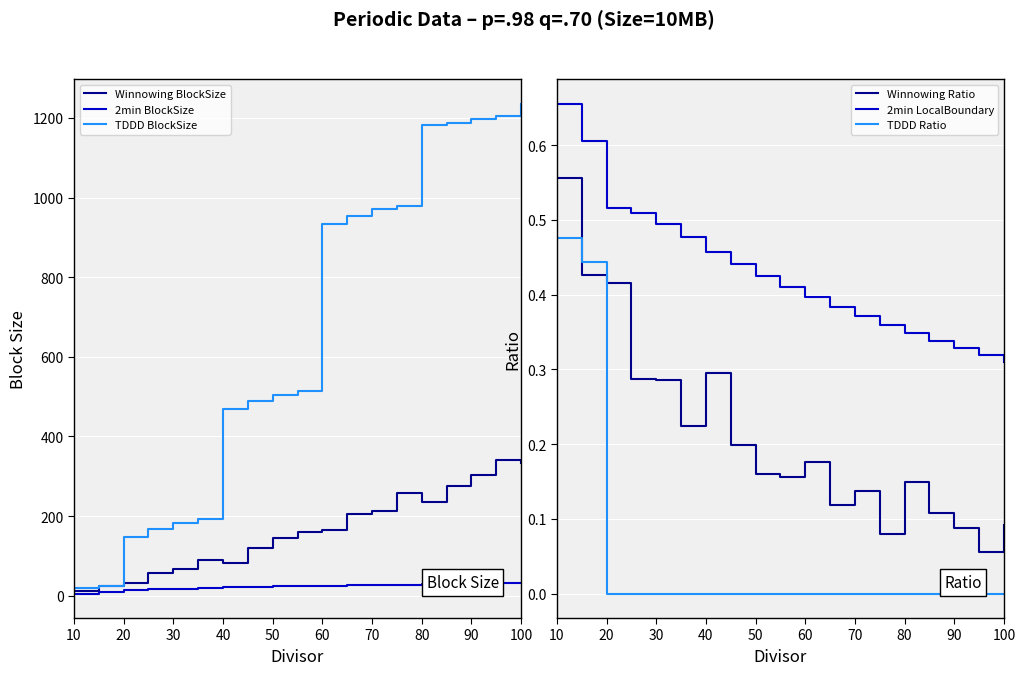

How many values in the 2min BlockSize series are below 24?

9